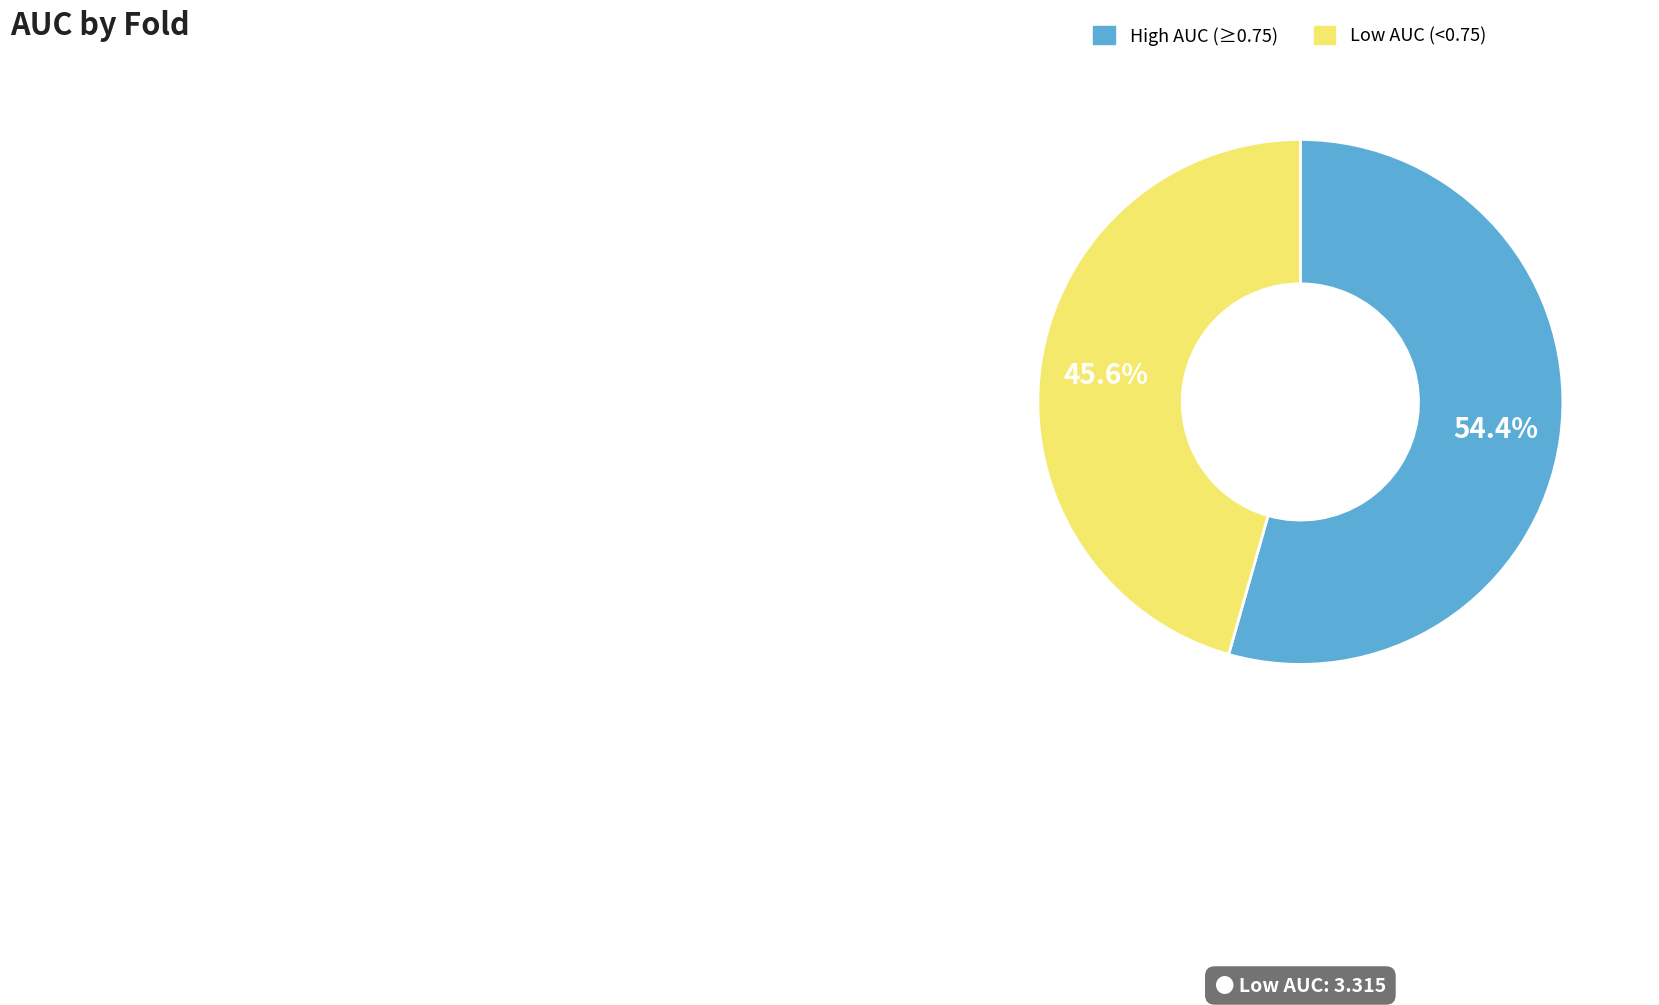

Combined, what portion of the pie is High AUC (≥0.75) and Low AUC (<0.75)?

100.0%